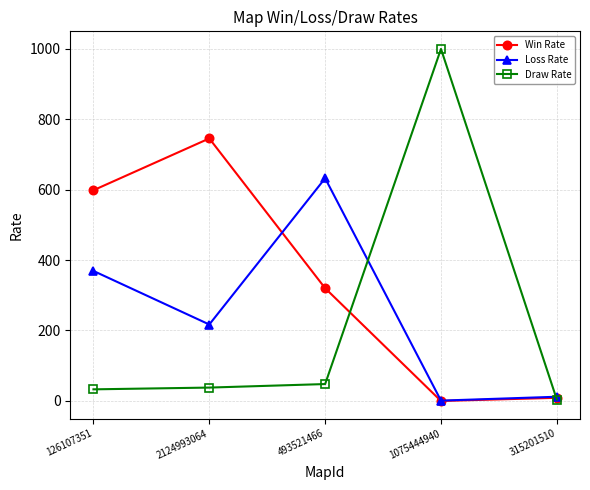

True or false: Draw Rate has a value of 48 at 493521466.

True